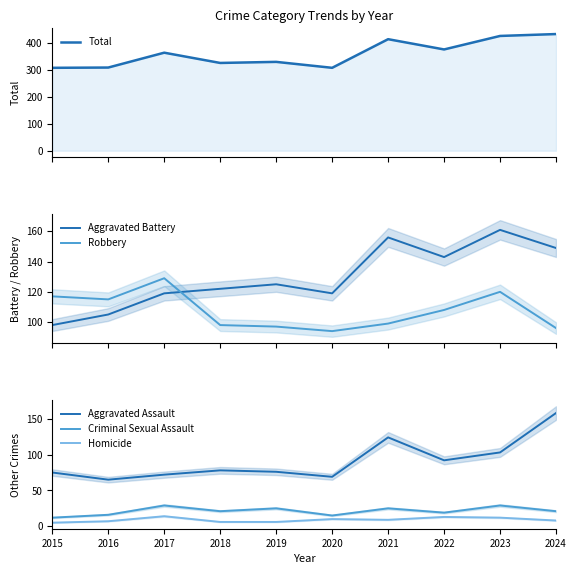

List the labels in order of Aggravated Battery value, smallest first.

2015, 2016, 2017, 2020, 2018, 2019, 2022, 2024, 2021, 2023